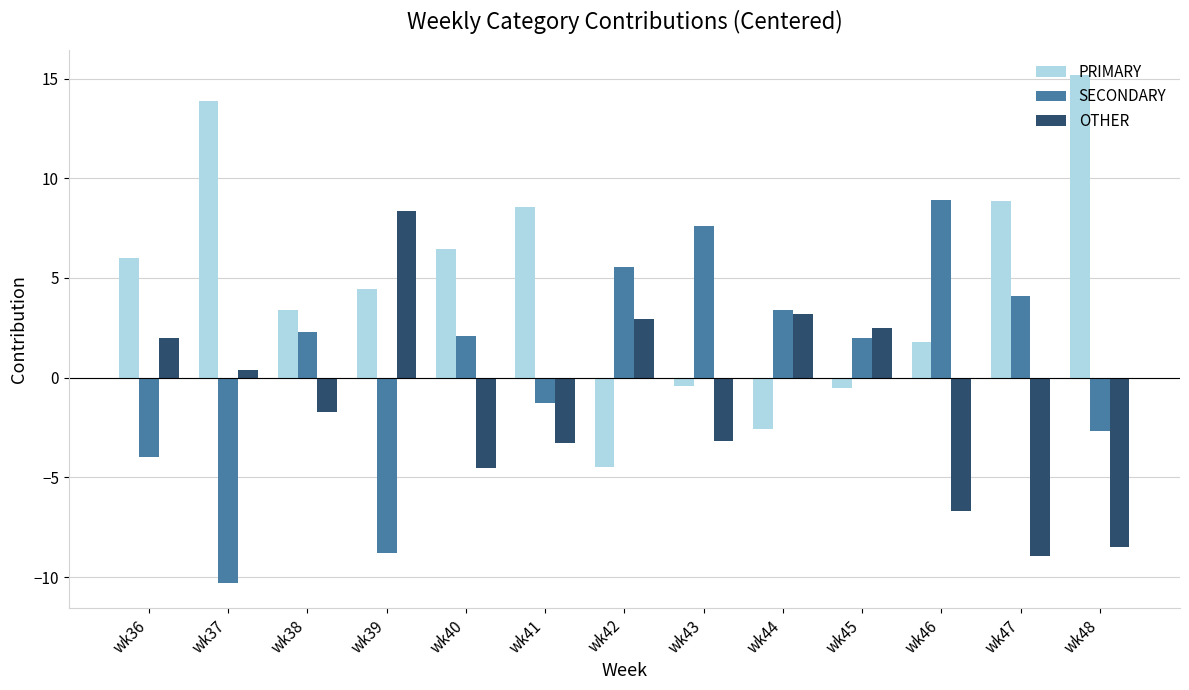

Which series has the largest range (max minus min)?

PRIMARY